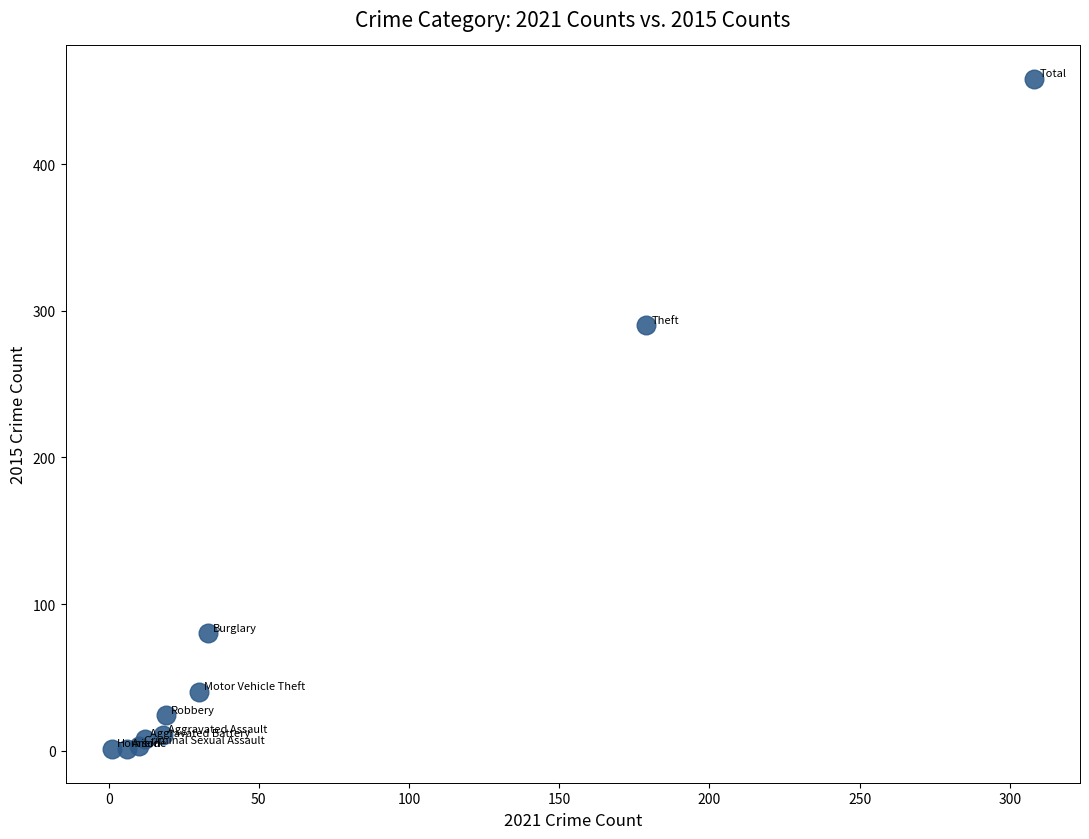

What Y value in the scatter plot is closest to 229?

290